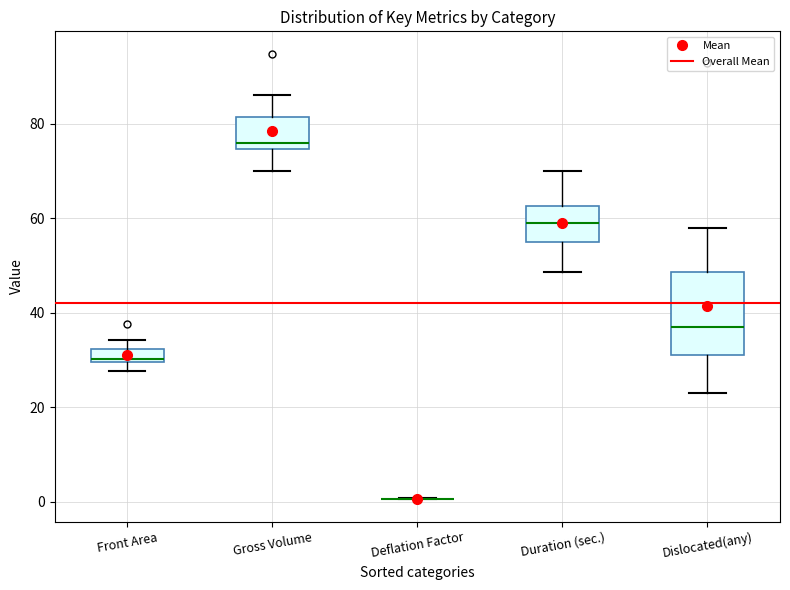

Where does the upper whisker of the box for Dislocated(any) end on the y-axis? The values are not printed on the chart, so give them approximately, as read against the axis.

58